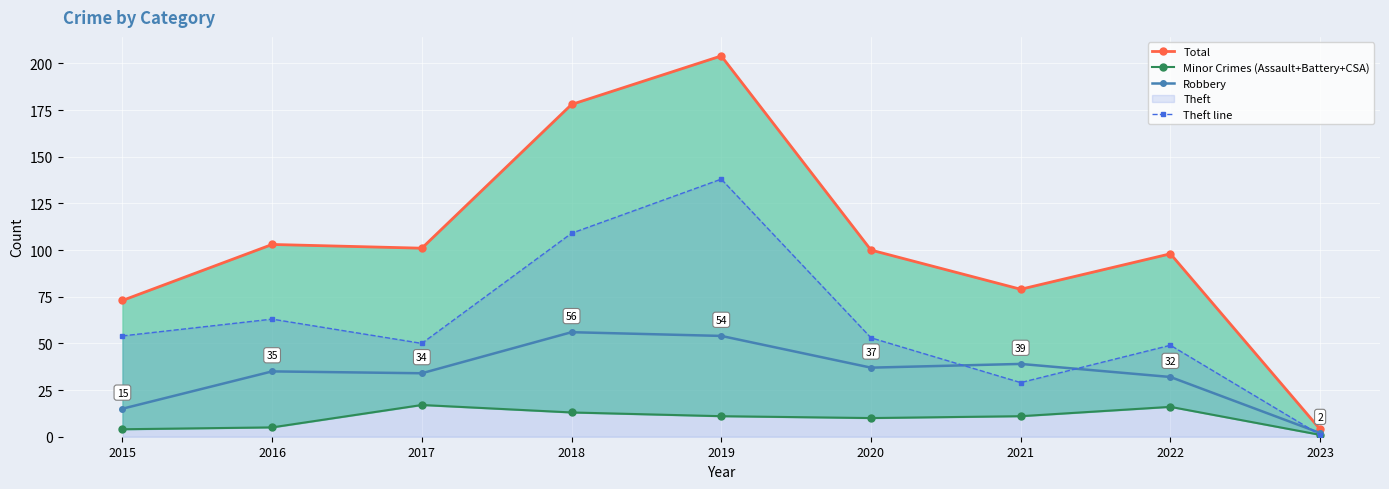

In Theft line, how many points are higher than both neighbors (excluding endpoints)?

3